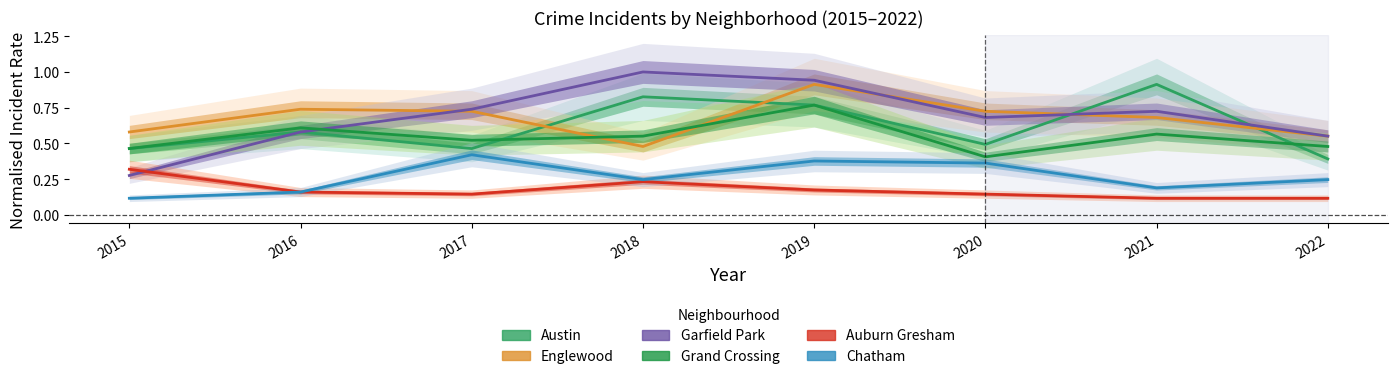

Between 2022 and 2016, which is larger?

2016